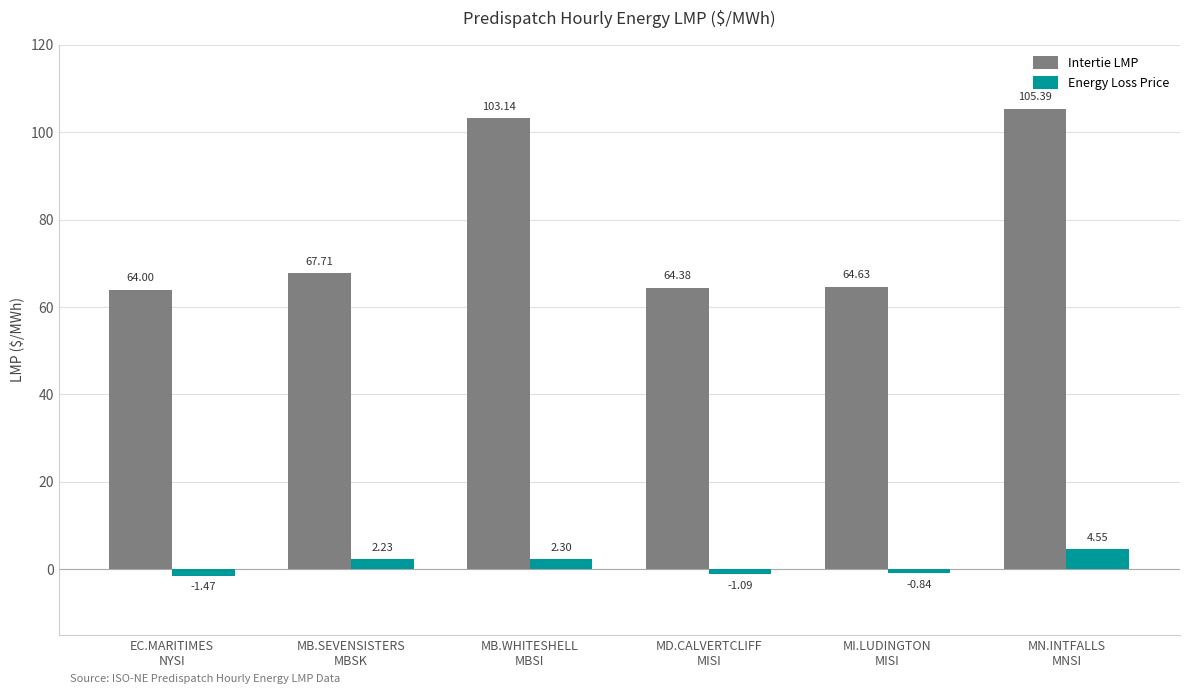

List the series in order of their peak value, highest first.

Intertie LMP, Energy Loss Price